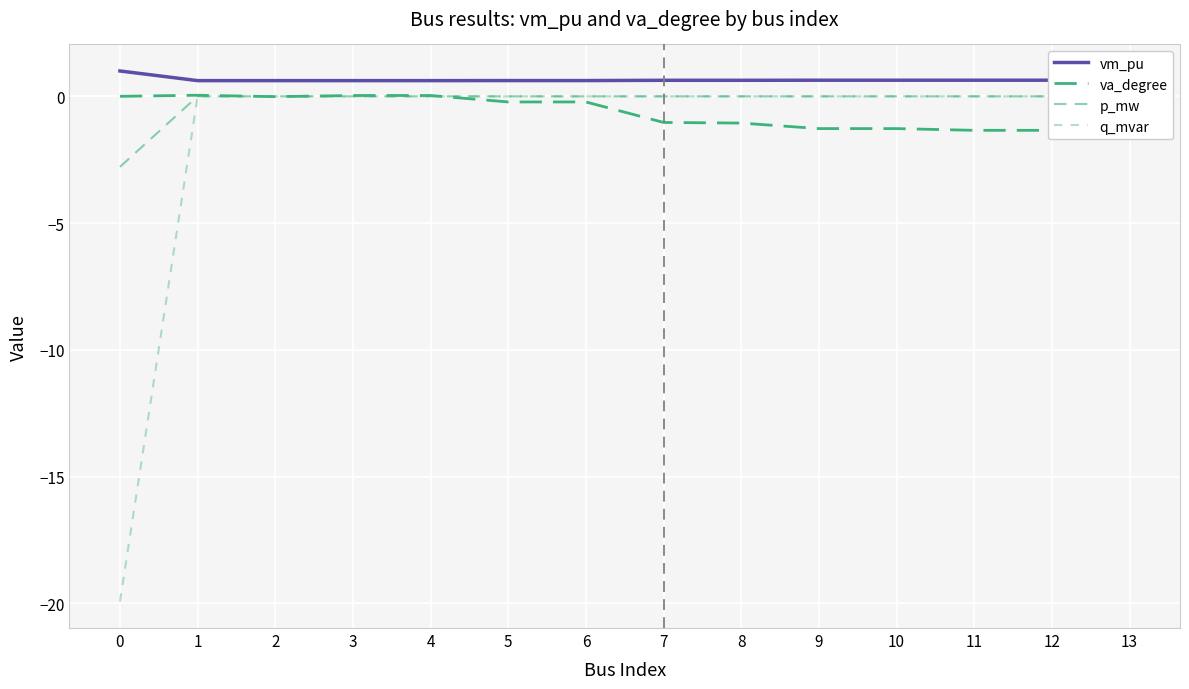

How many lines are shown in the chart?

4